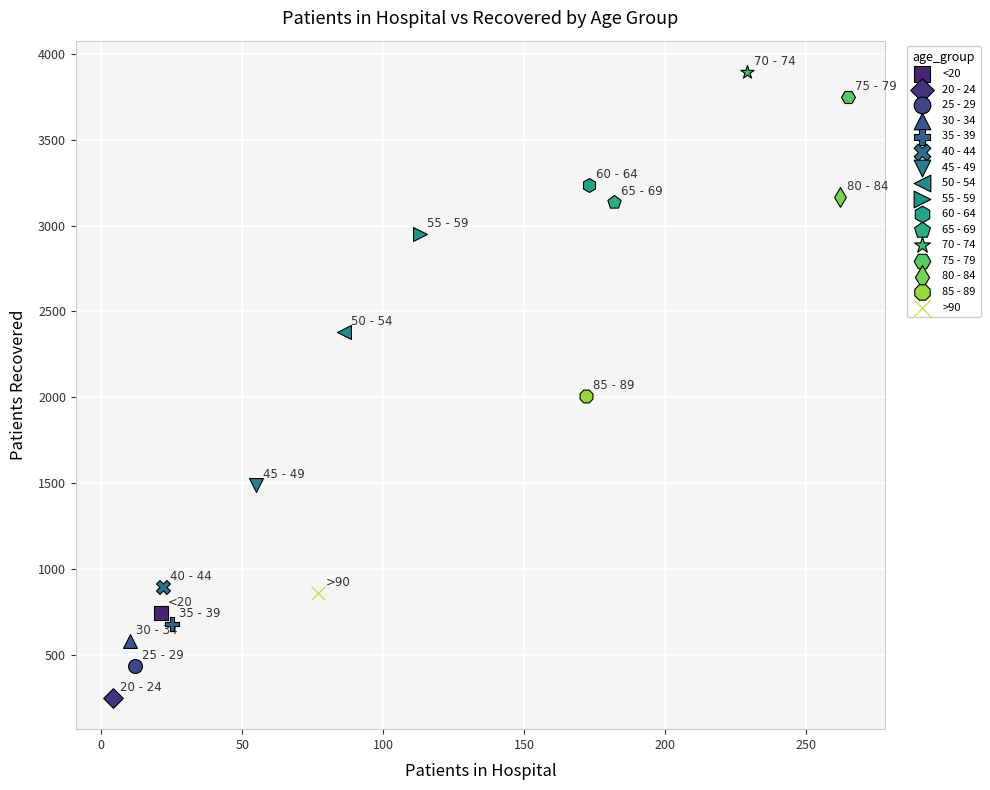

Which series contains the highest Y value?

70 - 74